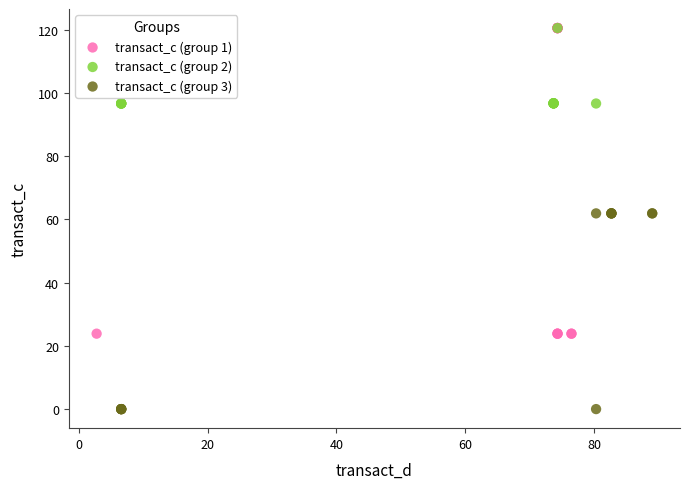

What are all the series names shown in the legend?

transact_c (group 1), transact_c (group 2), transact_c (group 3)